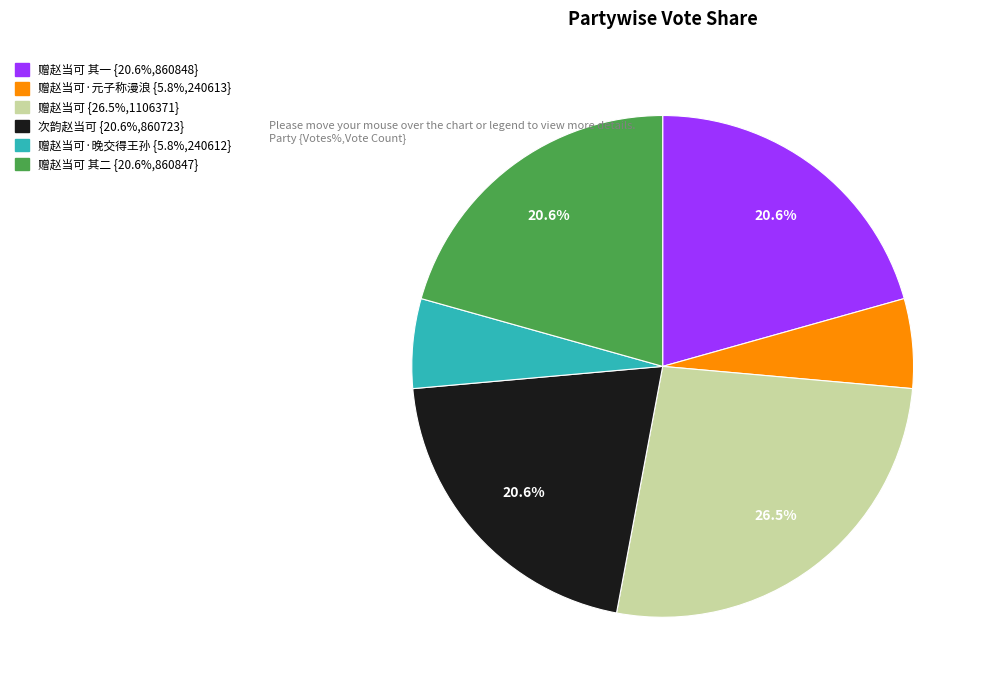

Is there a majority slice in this chart?

No